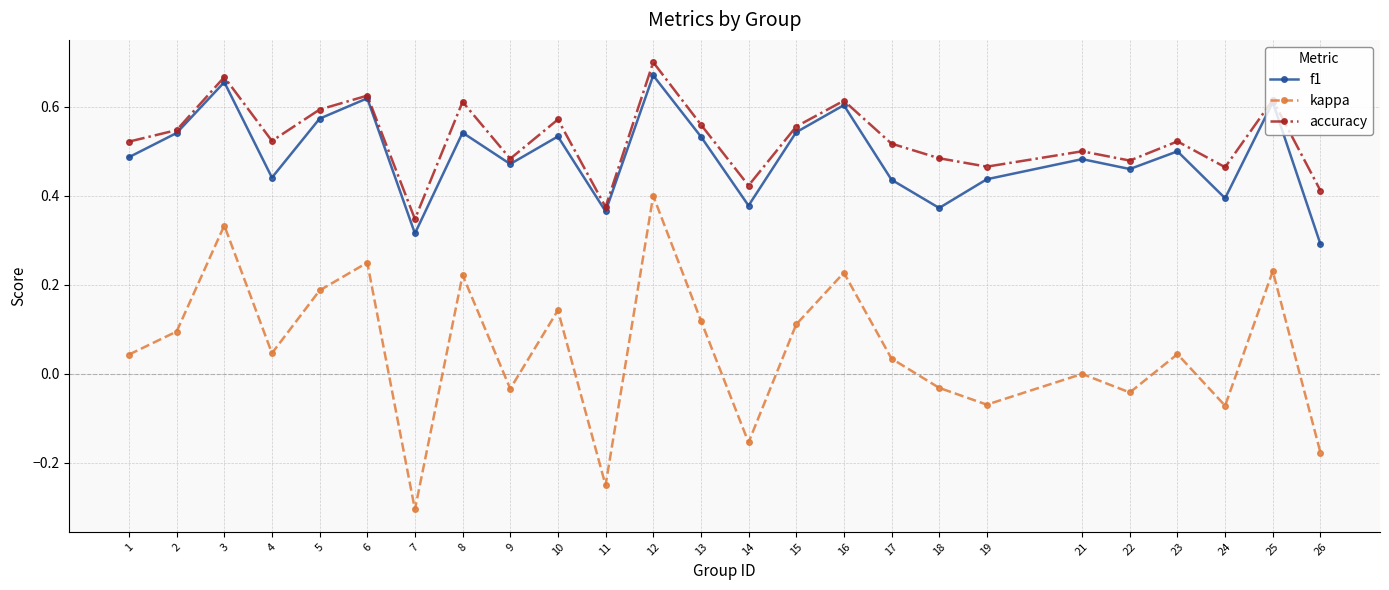

At which category does the chart reach its peak across all series?

12